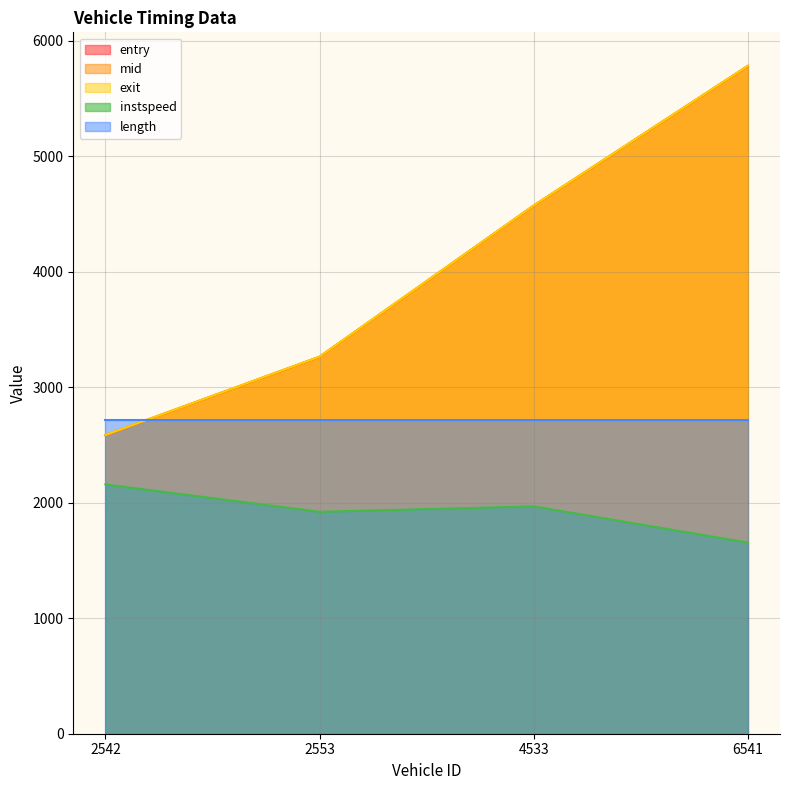

Is the value of instspeed at 2542 greater than the value of entry at 4533?

No